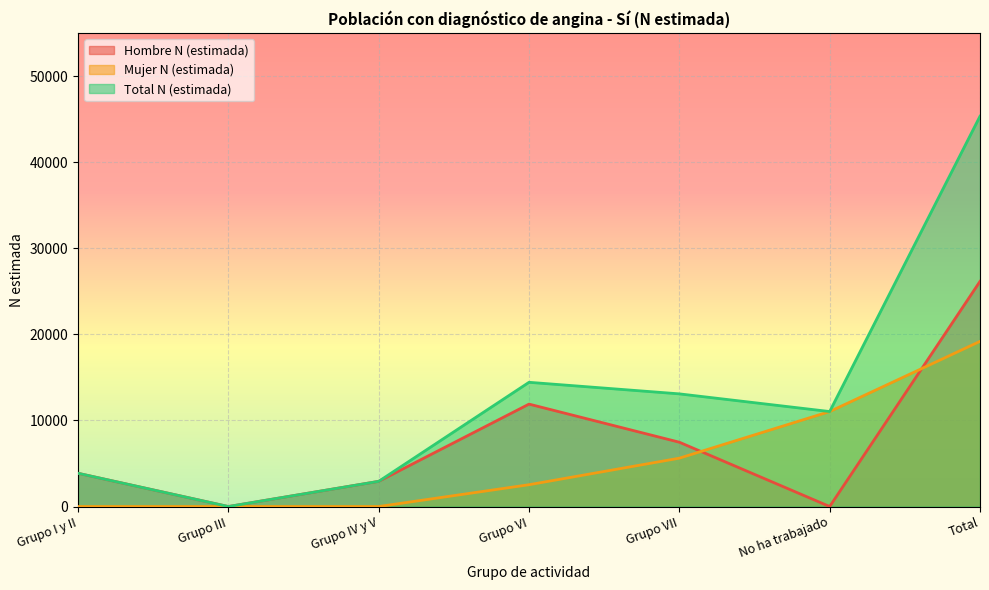

List the labels in order of Mujer N (estimada) value, largest first.

Total, No ha trabajado, Grupo VII, Grupo VI, Grupo I y II, Grupo III, Grupo IV y V